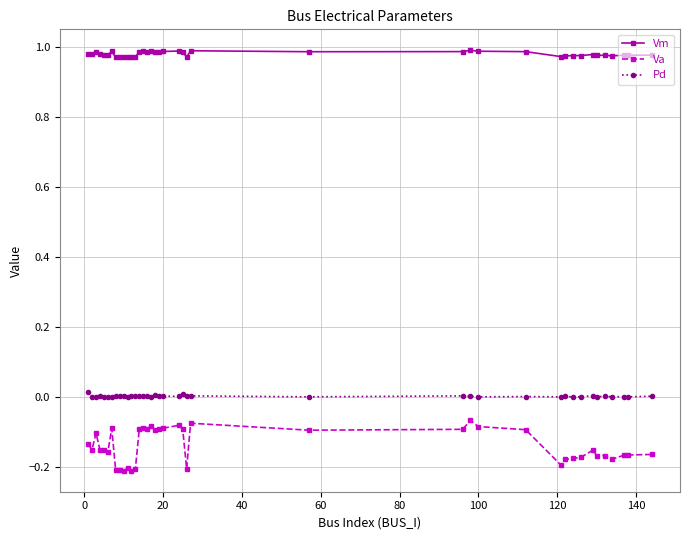

Which series has the largest range (max minus min)?

Va